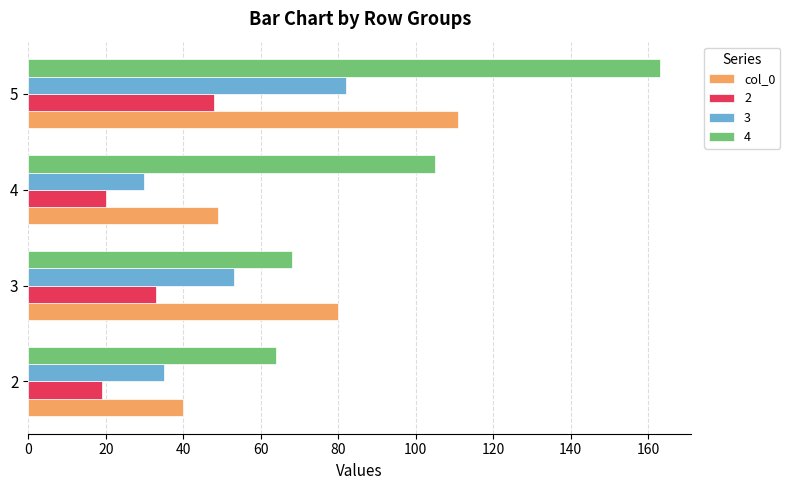

What is the sum of all 3 values?

200